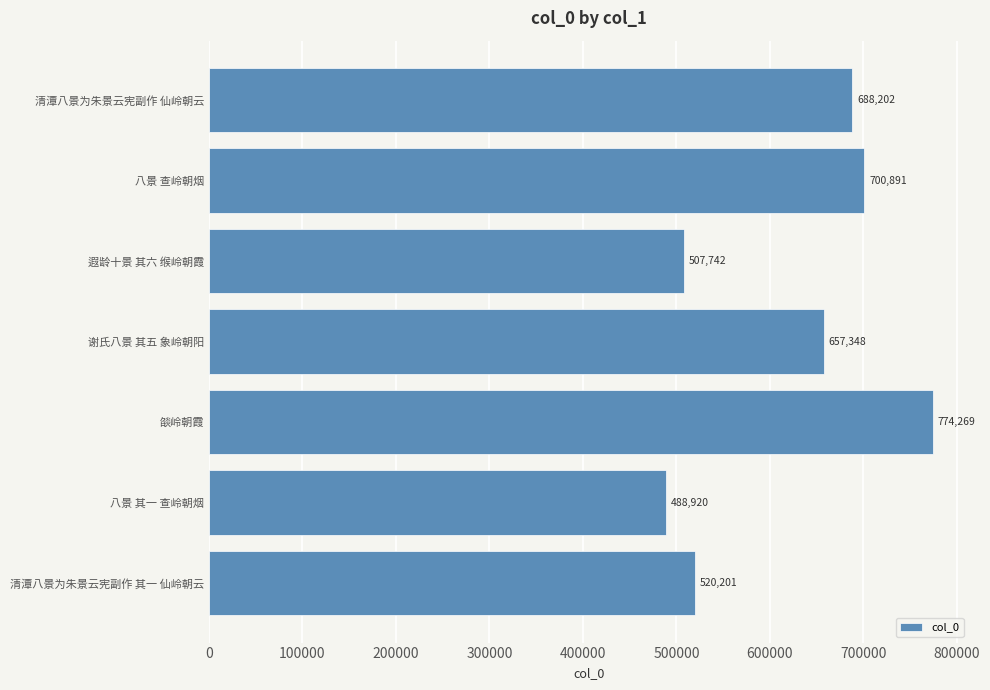

What is the sum of all values?

4337573